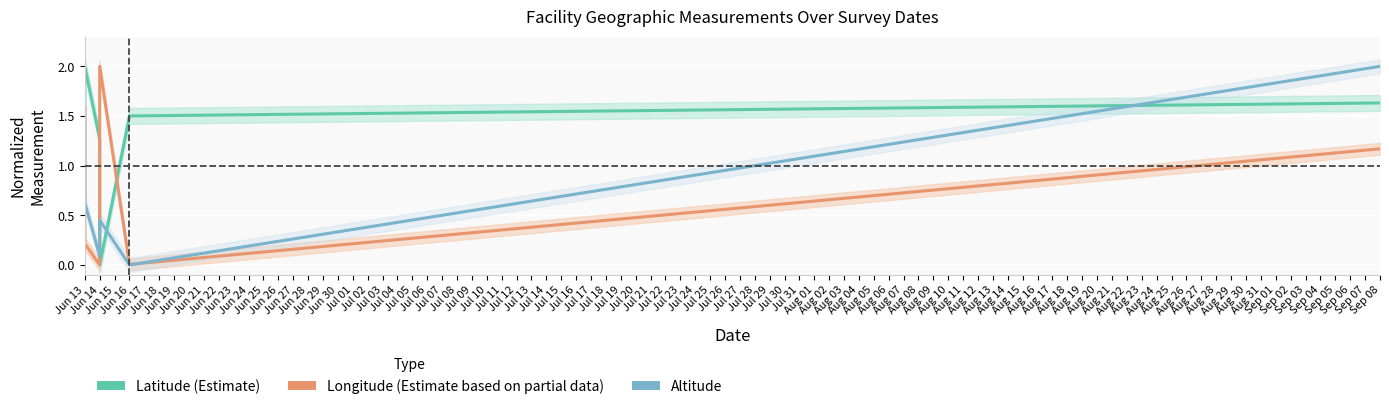

True or false: Altitude has more than 0 interior local peaks.

True